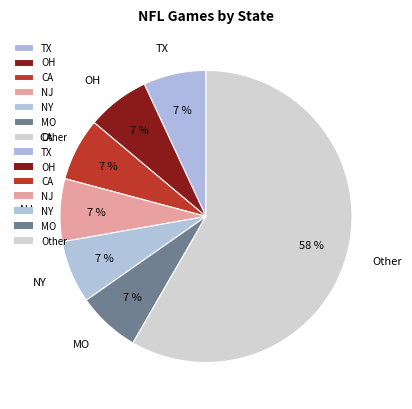

To the nearest percent, what is the average slice percentage?

14%